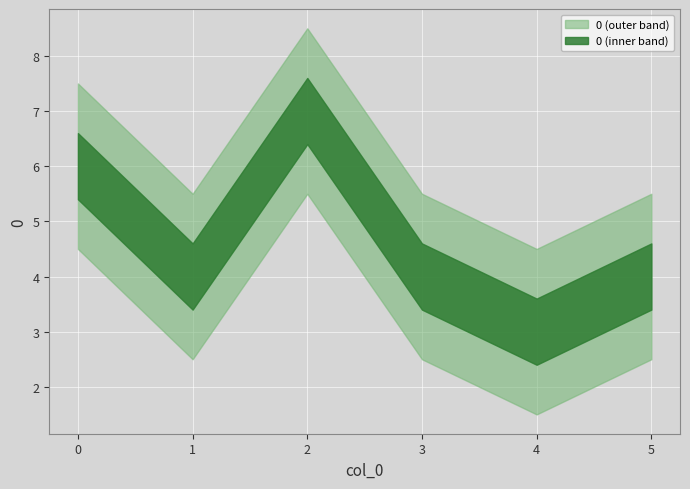

What is the average value?

5